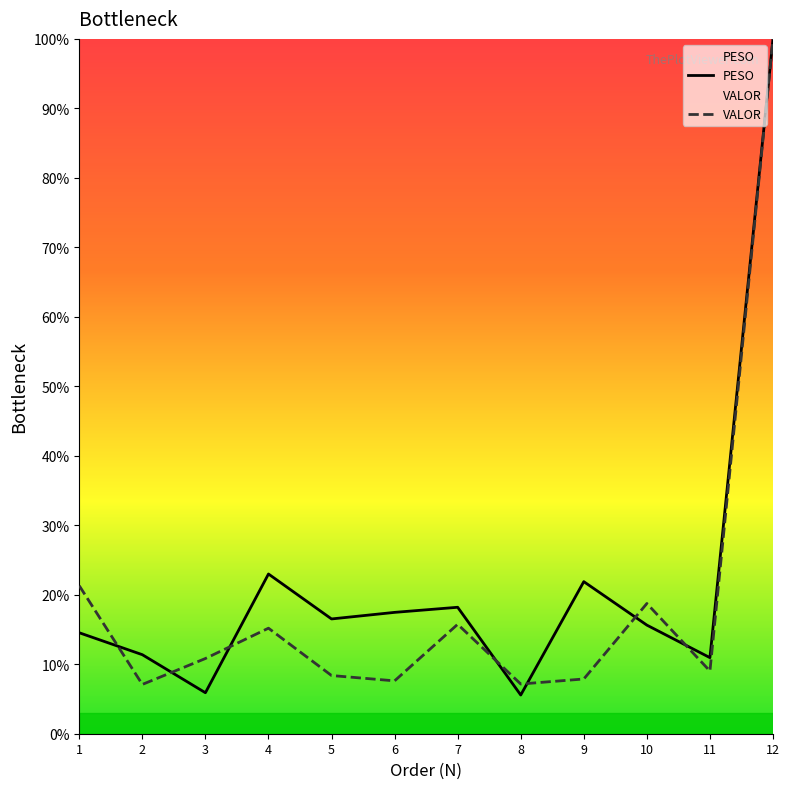

Where is VALOR nearest to the value 53?

1